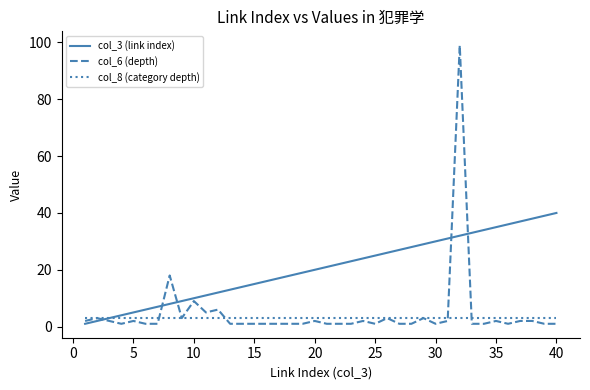

Which series has the widest spread of values?

col_6 (depth)